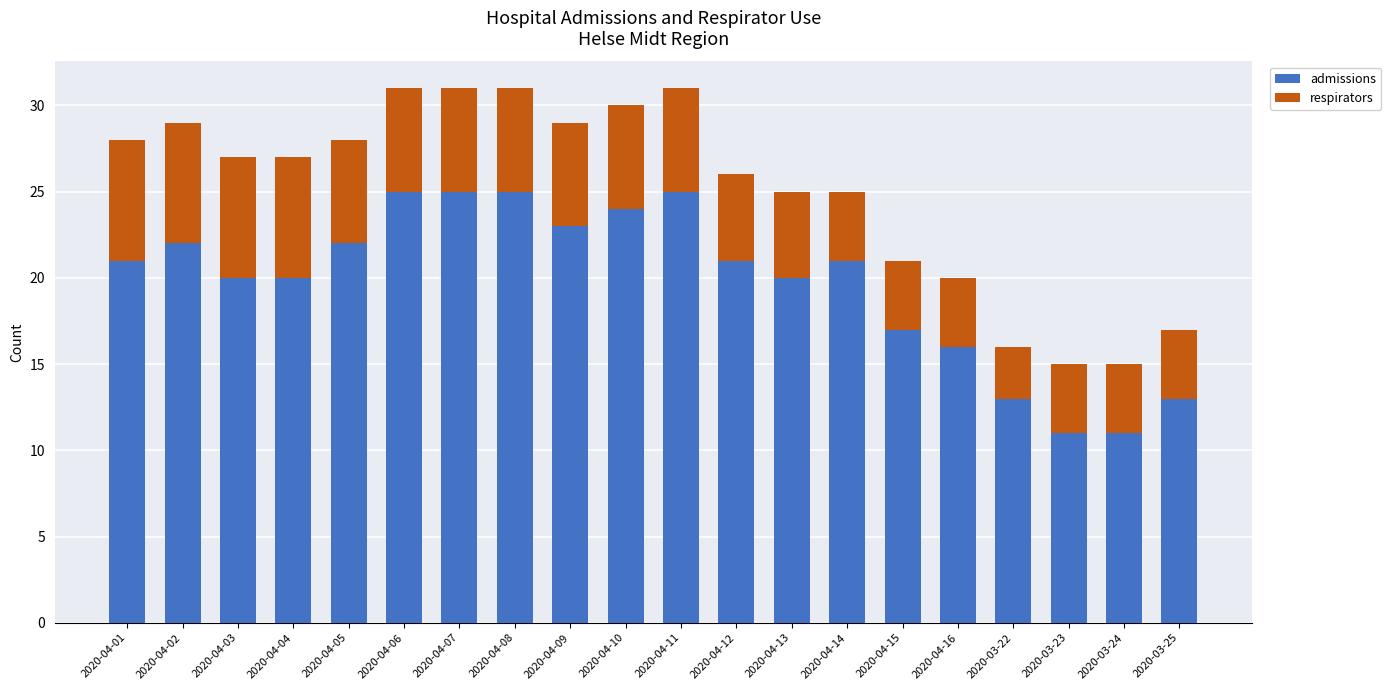

What is the lowest value of the admissions series?

11